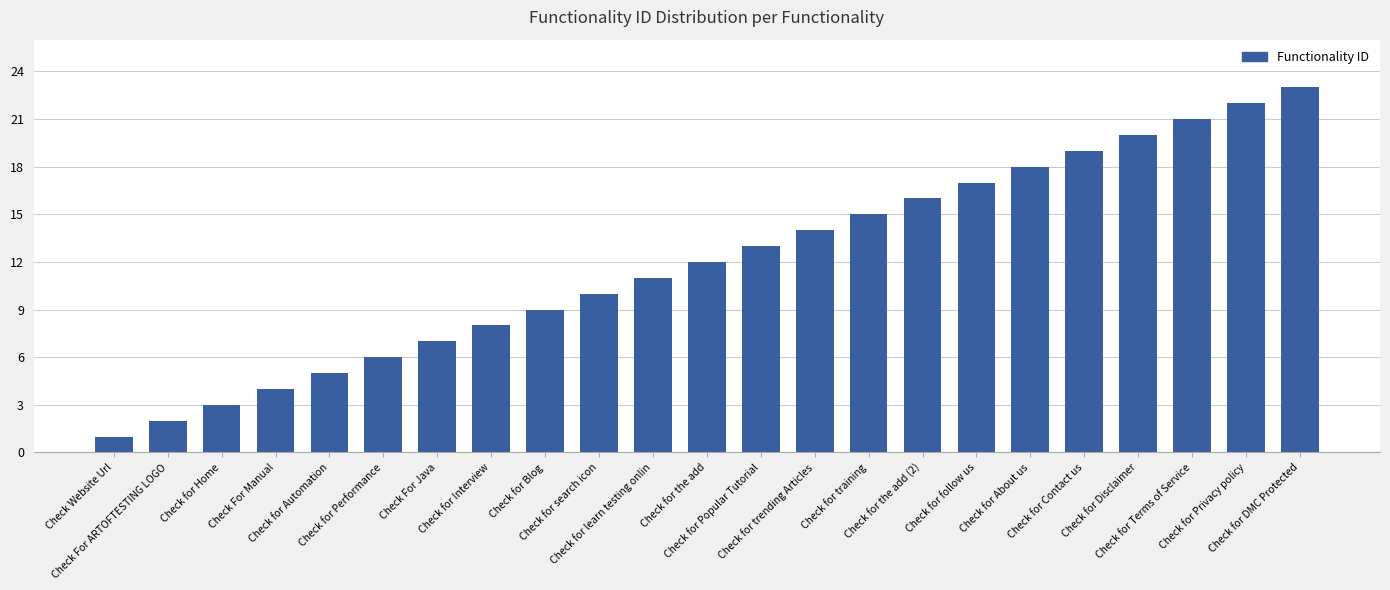

Rank the categories by value from lowest to highest.

Check Website Url, Check For ARTOFTESTING LOGO, Check for Home, Check For Manual, Check for Automation, Check for Performance, Check For Java, Check for Interview, Check for Blog, Check for search icon, Check for learn testing onlin, Check for the add, Check for Popular Tutorial, Check for trending Articles, Check for training, Check for the add (2), Check for follow us, Check for About us, Check for Contact us, Check for Disclaimer, Check for Terms of Service, Check for Privacy policy, Check for DMC Protected